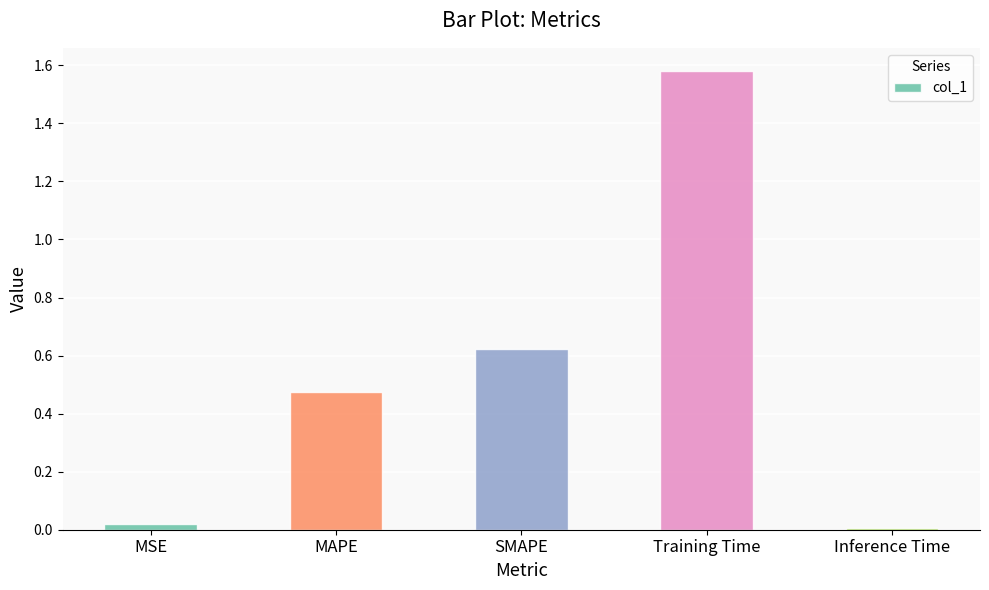

What is the change in value from MSE to MAPE?

+0.5